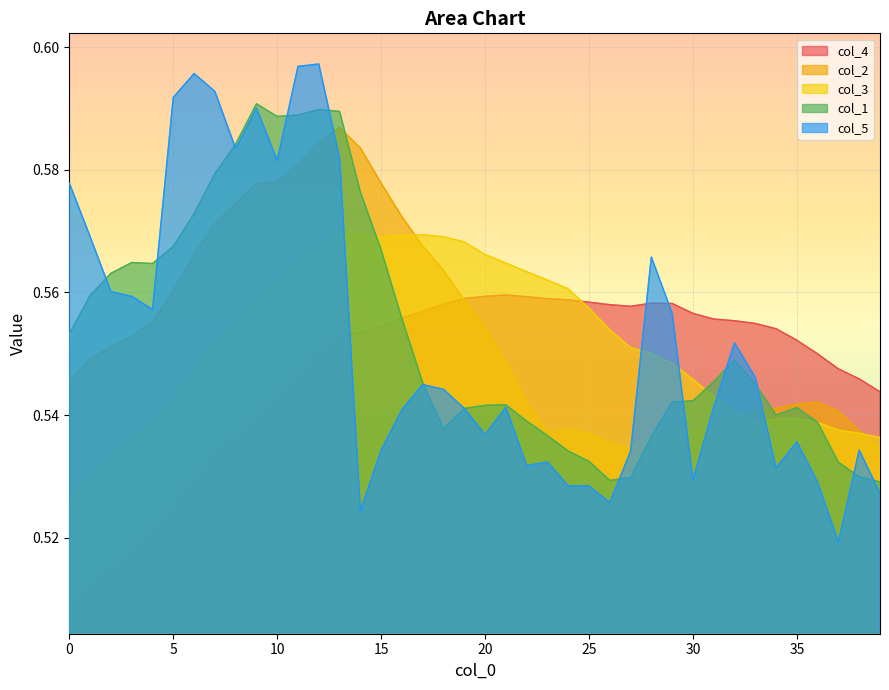

How many col_3 values are between 0 and 1?

40